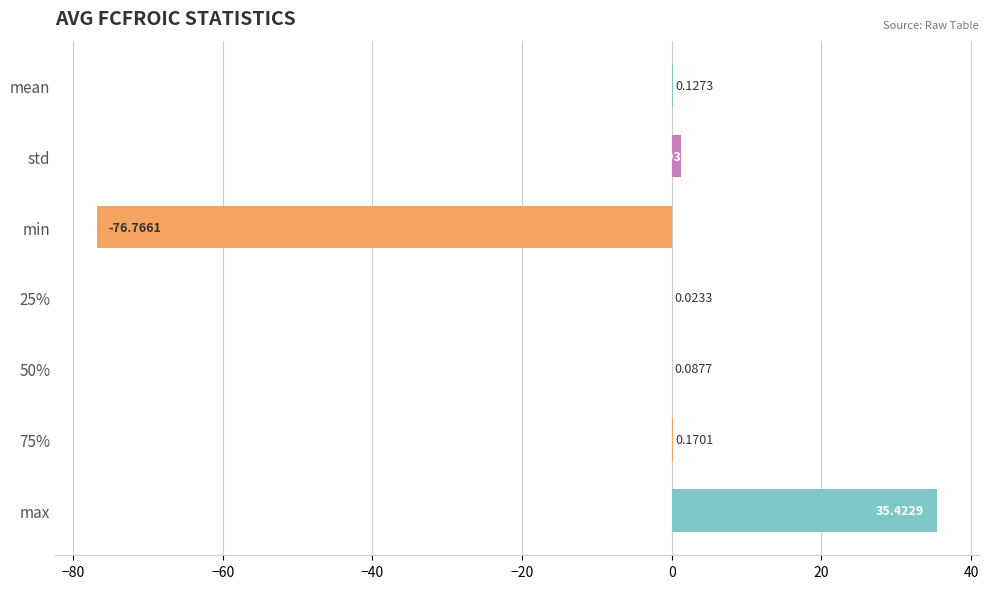

What is the sum of the values at min and 50%?

-76.7